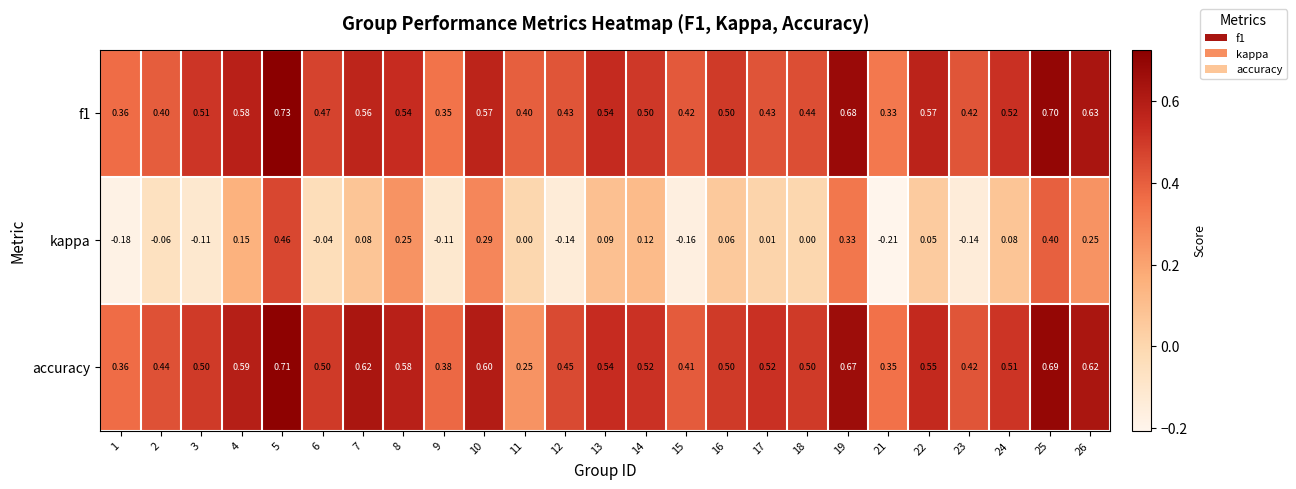

Which series has the largest range (max minus min)?

kappa